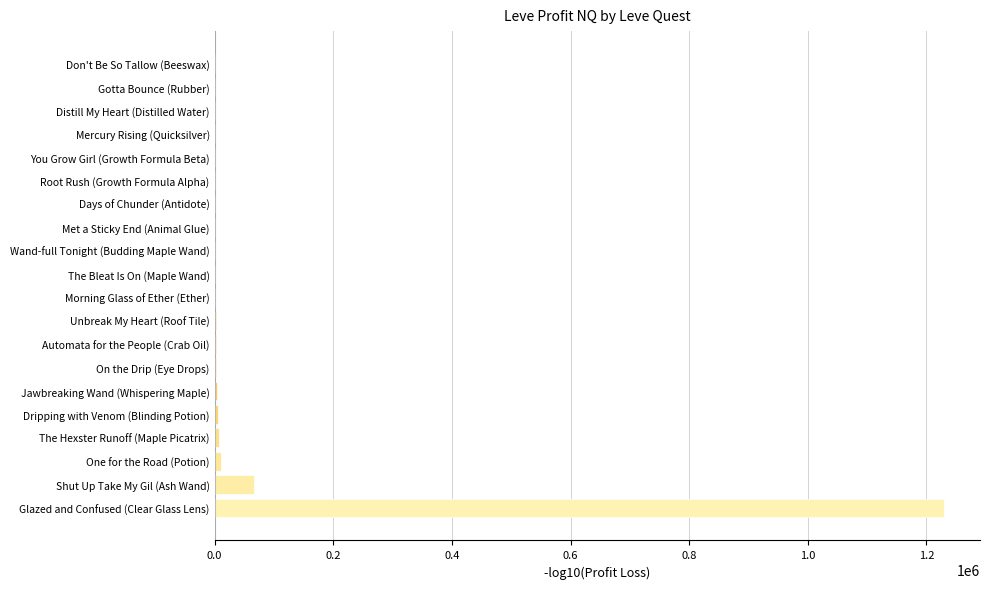

The value at Shut Up Take My Gil (Ash Wand) is 66436.7. True or false?

True